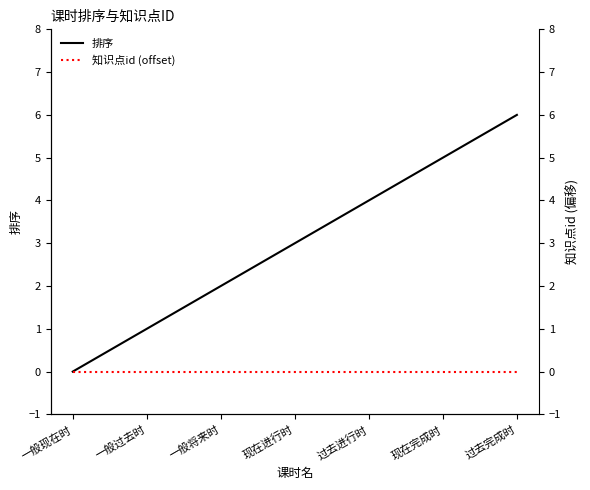

How many 排序 values are between 1 and 5?

5